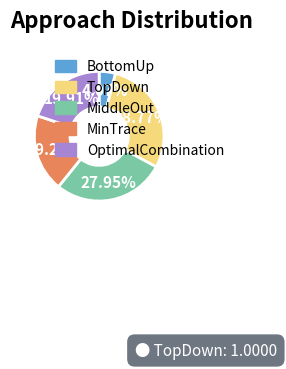

Is there a majority slice in this chart?

No